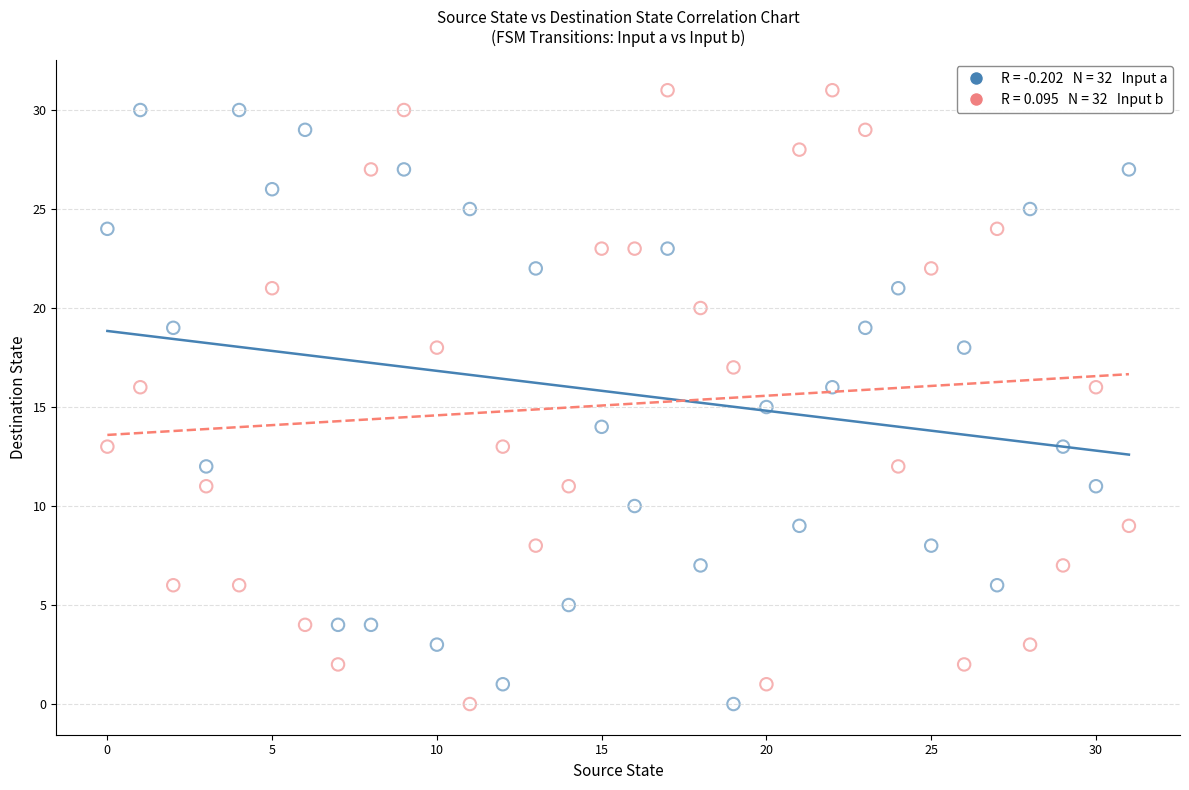

Across all data points, what is the range of Y values (max minus min)?

31